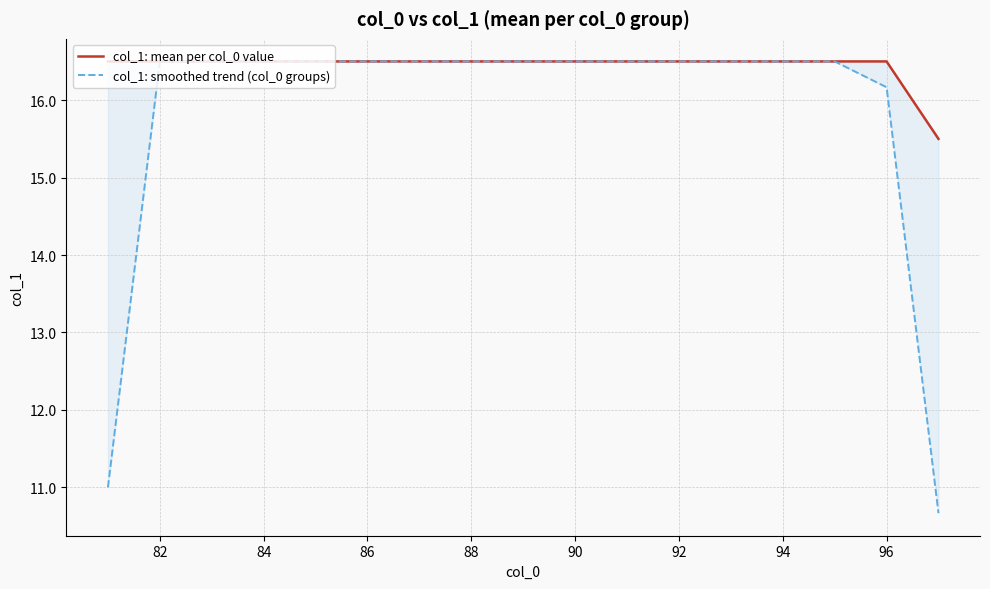

What is the lowest value of the col_1: smoothed trend (col_0 groups) series?

10.7